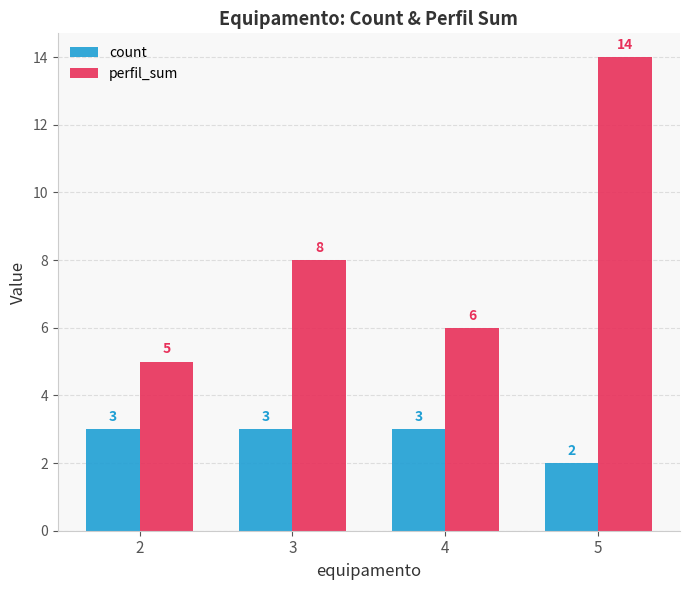

What is the average value of the perfil_sum series?

8